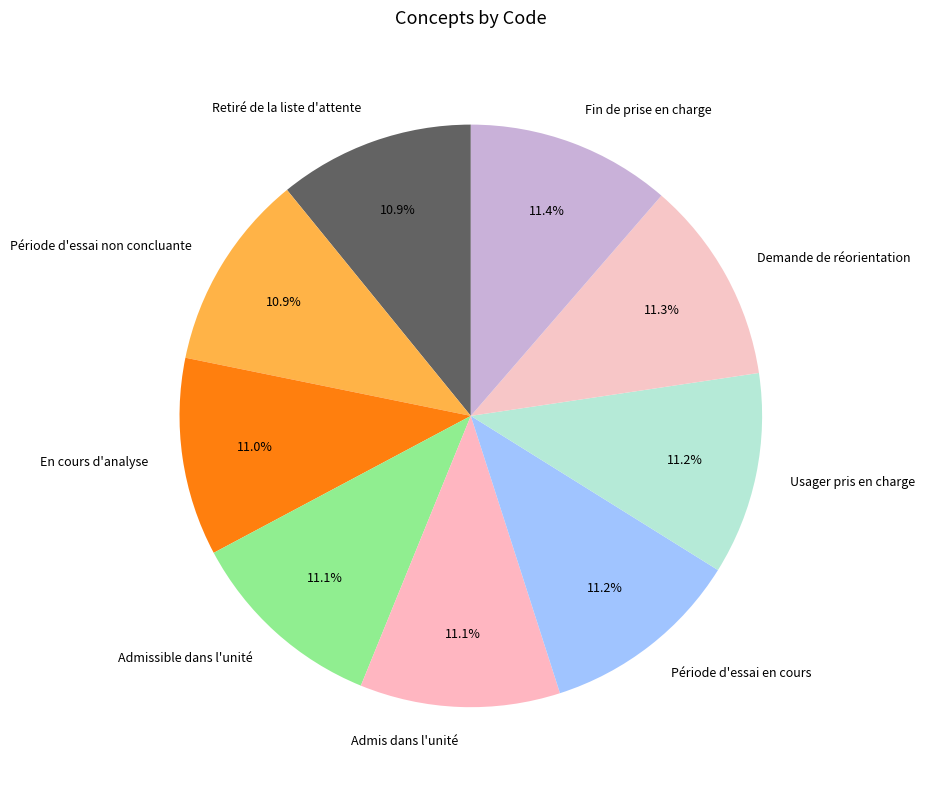

Does Admissible dans l'unité represent more than half of the total?

No